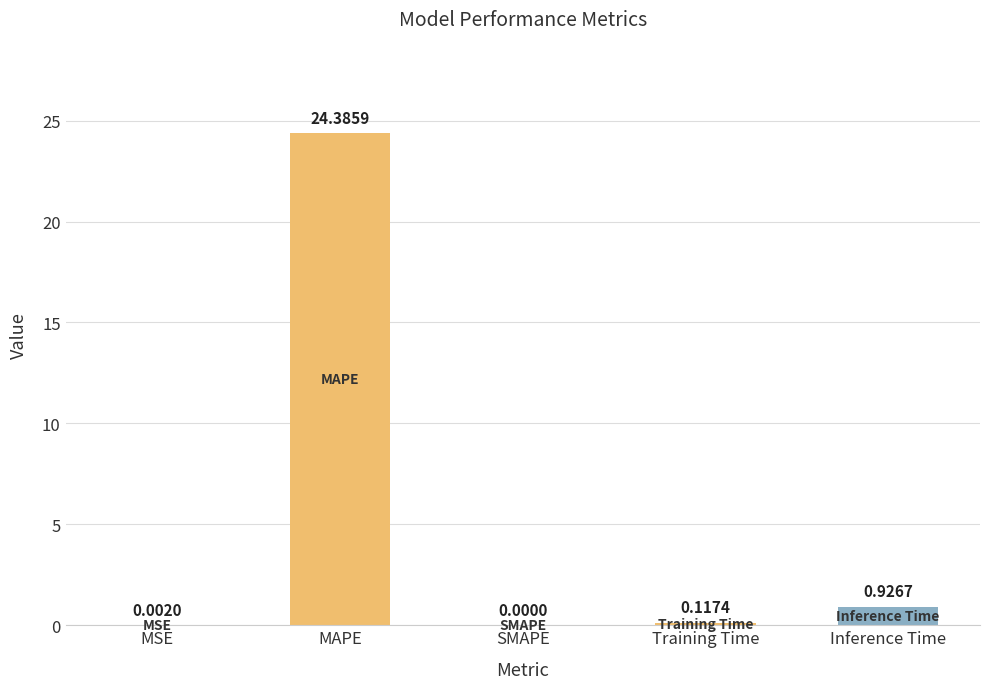

What is the sum of the values at Inference Time and Training Time?

1.0